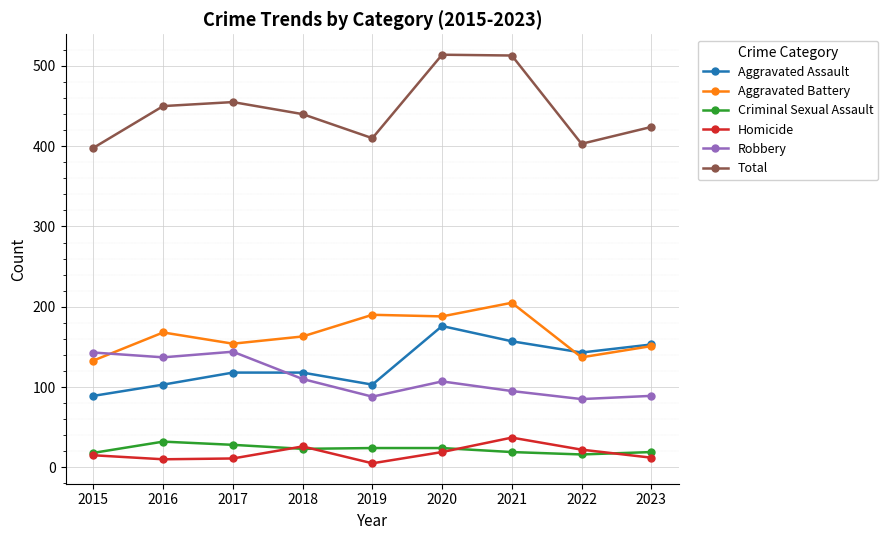

True or false: Aggravated Battery has a value of 151 at 2023.

True